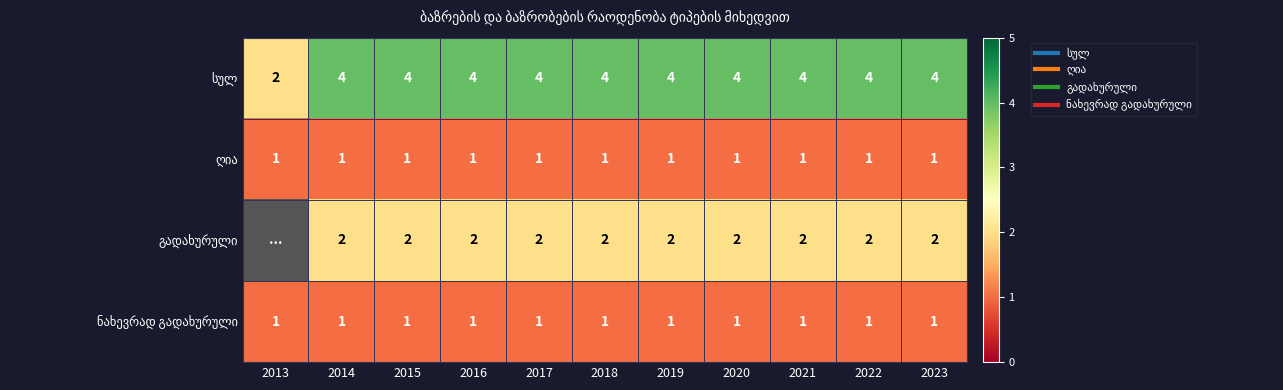

Rank the categories by ნახევრად გადახურული value from lowest to highest.

2013, 2014, 2015, 2016, 2017, 2018, 2019, 2020, 2021, 2022, 2023